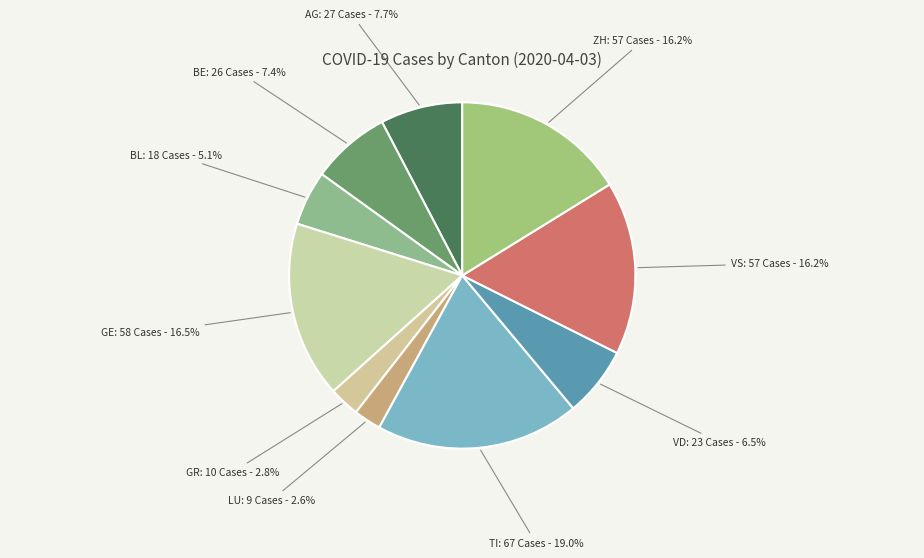

Which category has the biggest portion of the pie?

TI